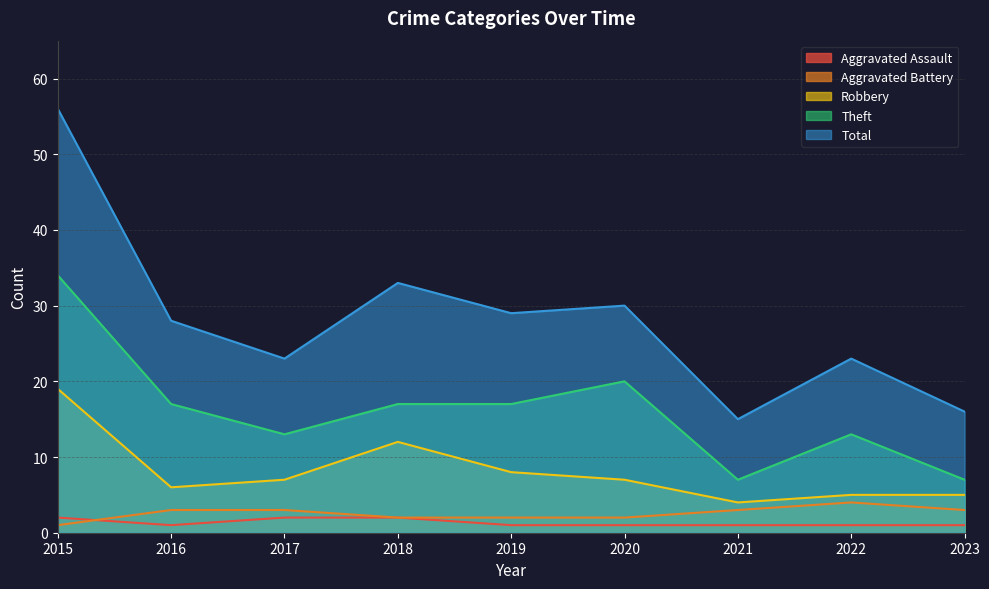

Which label corresponds to the largest value in the chart?

2015